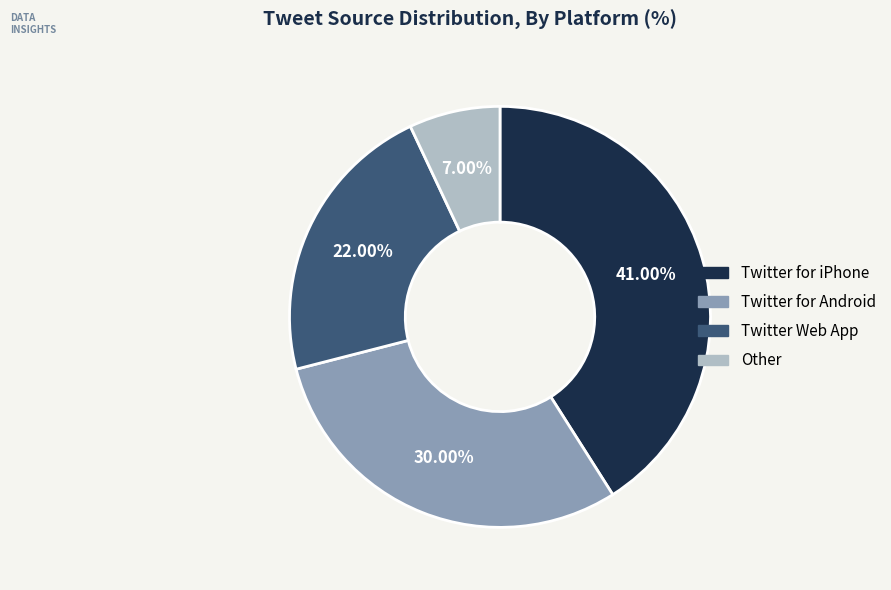

How many slices are in this pie chart?

4